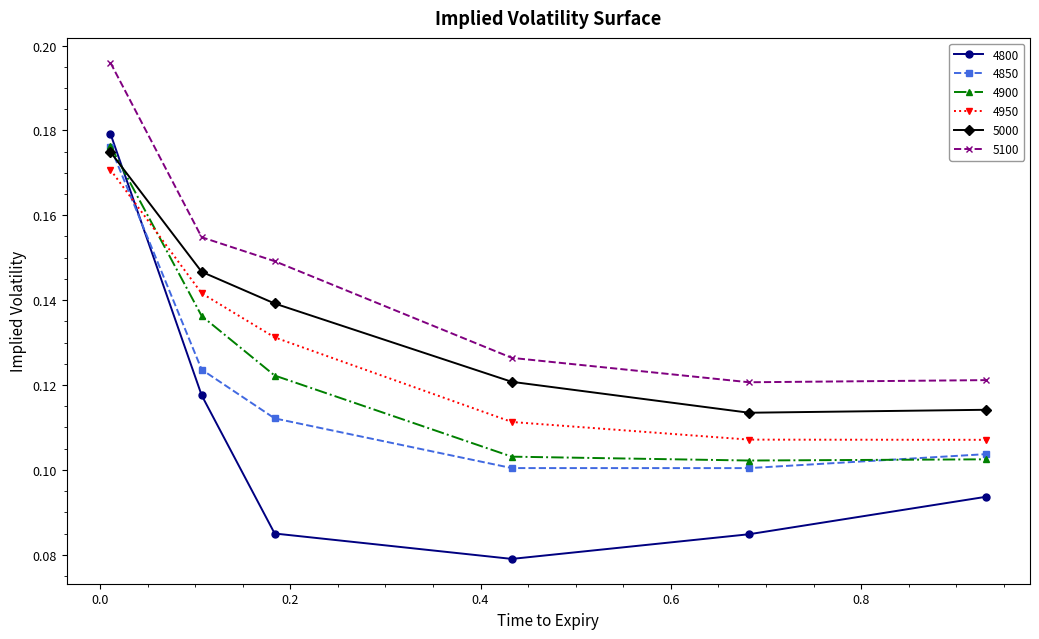

Which series has the widest spread of values?

4800